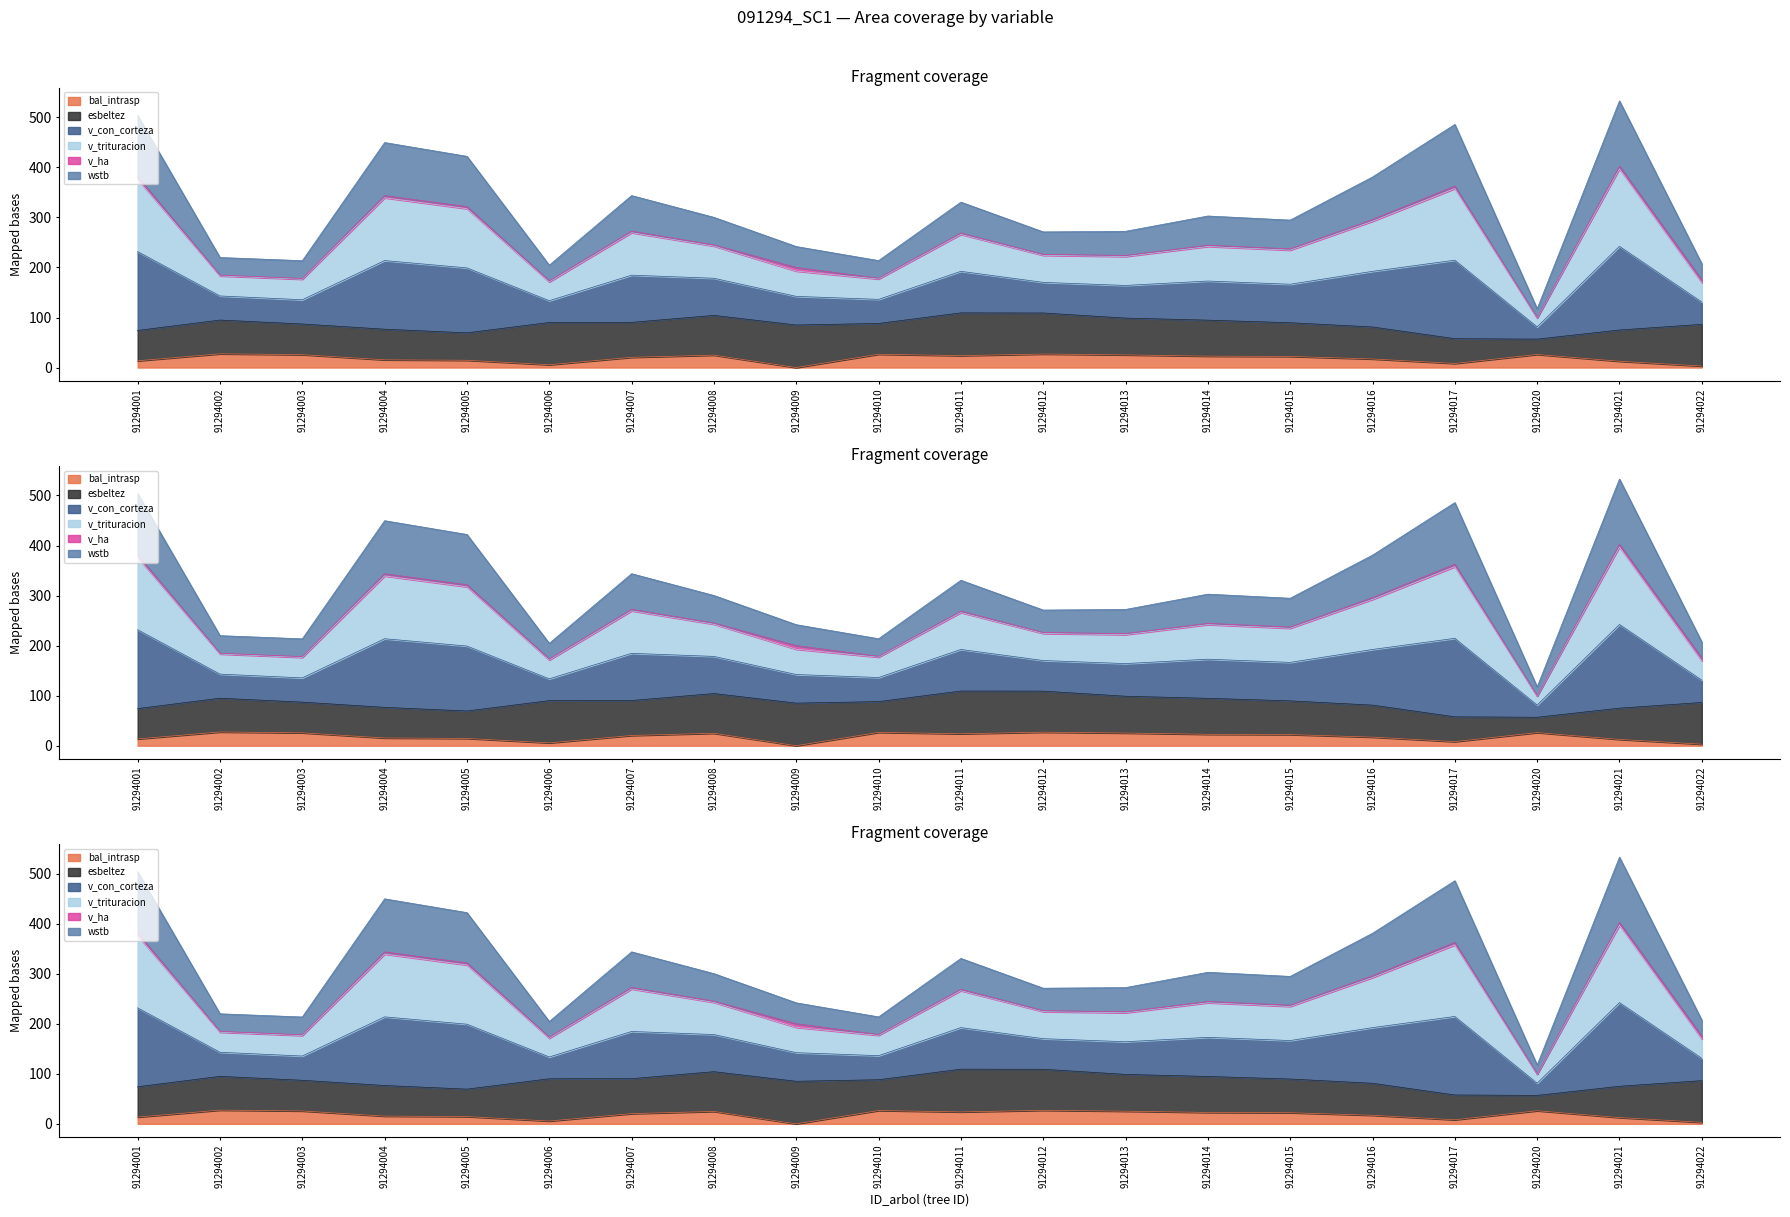

At which category does v_con_corteza reach its first local valley?

91294003